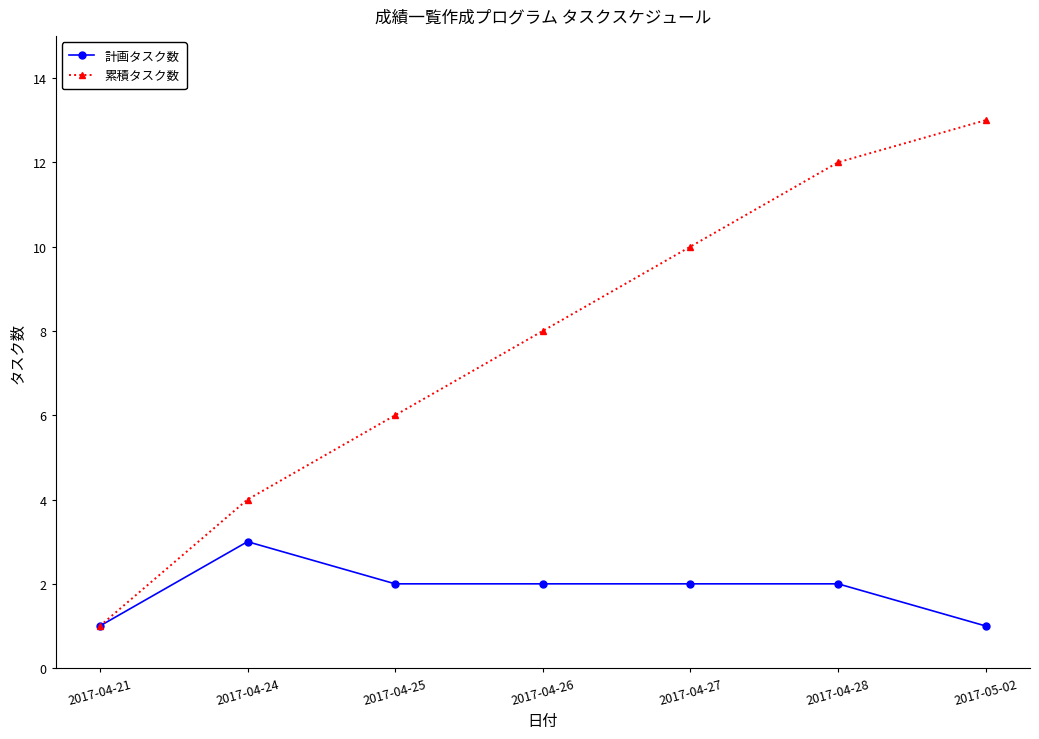

What is the value of the 計画タスク数 point at the 7th from the left?

1